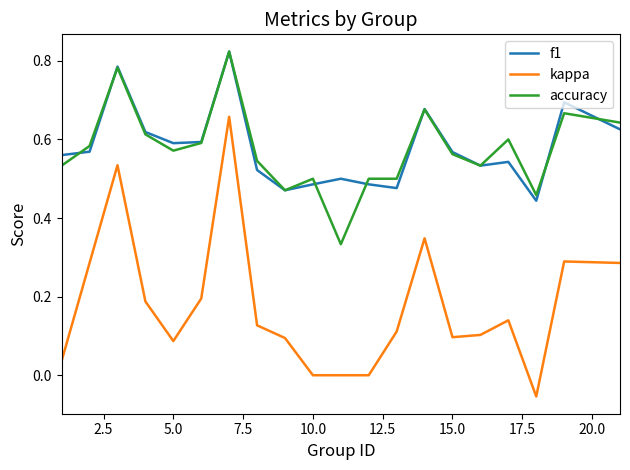

True or false: kappa and f1 intersect in this chart.

False